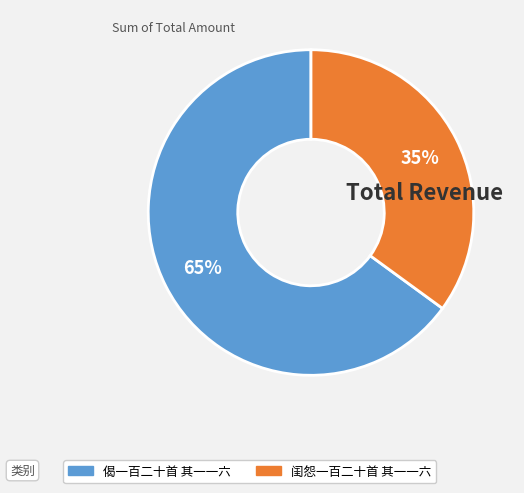

Does any single category account for the majority?

Yes